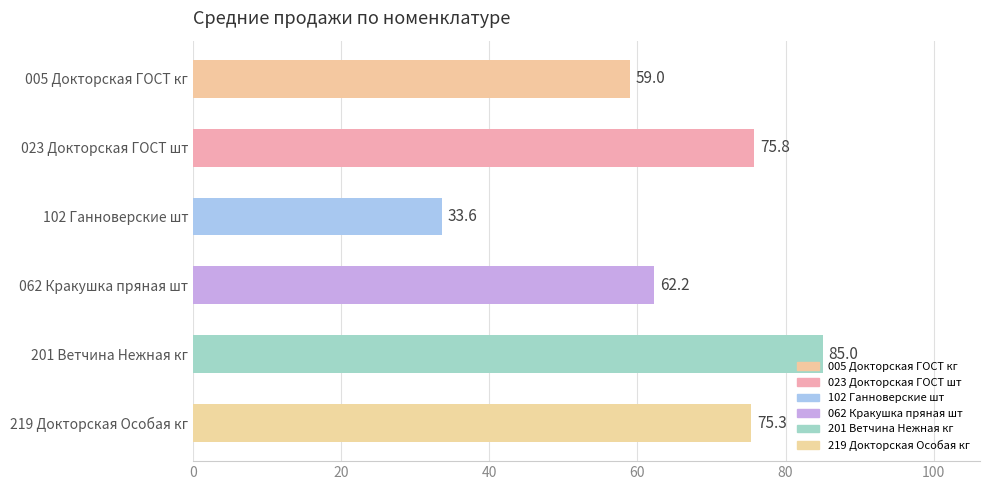

How many categories are shown in the chart?

6